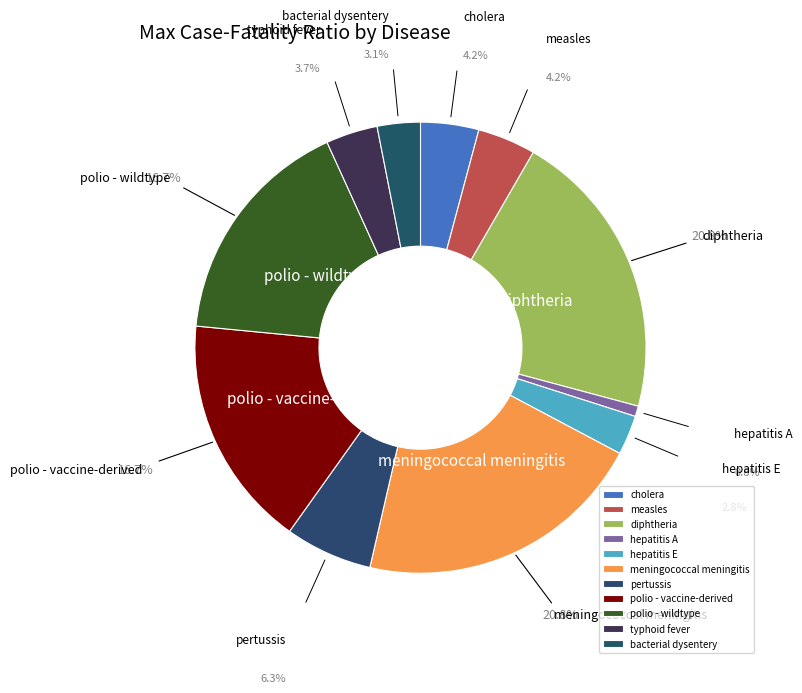

To the nearest percent, what is the combined percentage of measles and polio - vaccine-derived?

21%